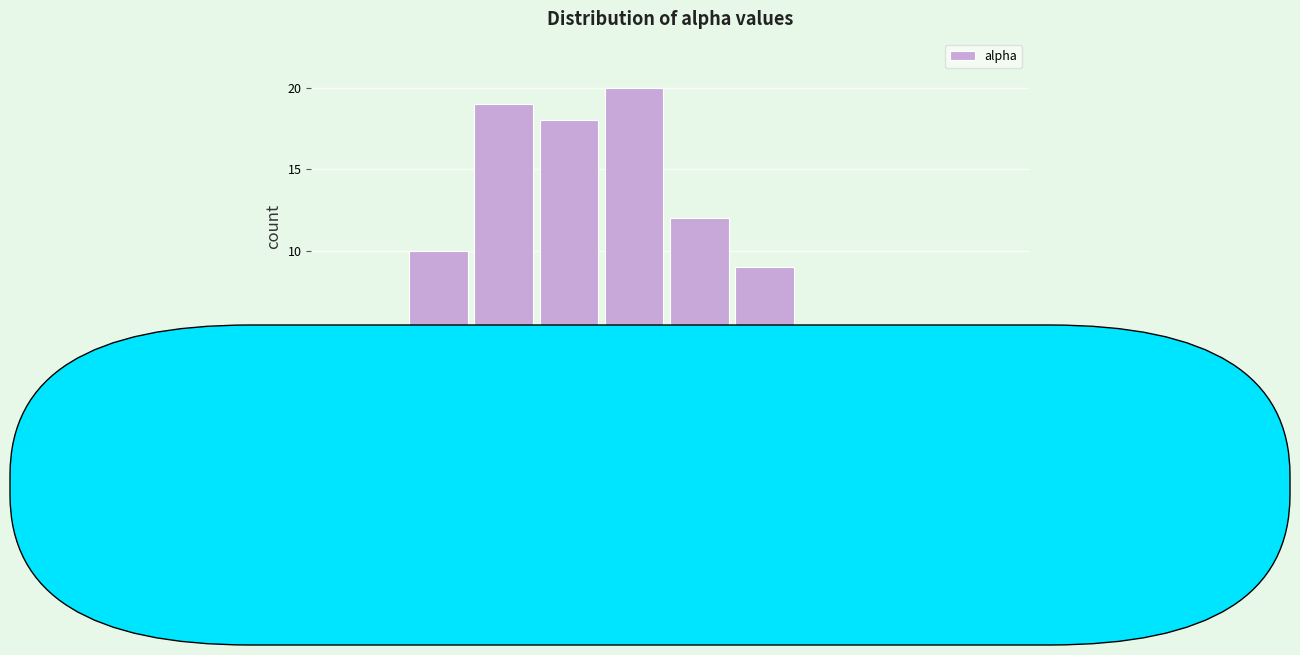

What is the height of the bar covering 0.200 to 0.210 on the x-axis? Neither the bar edges nor the heights are printed on the chart, so give them approximately, as read against the axes.

12